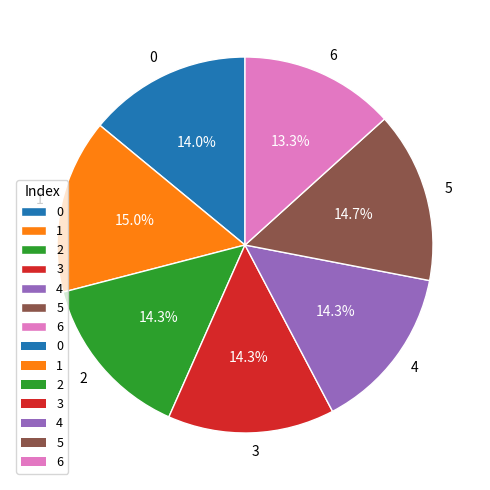

To the nearest percent, what is the difference between the 1 and 6 slice percentages?

2%